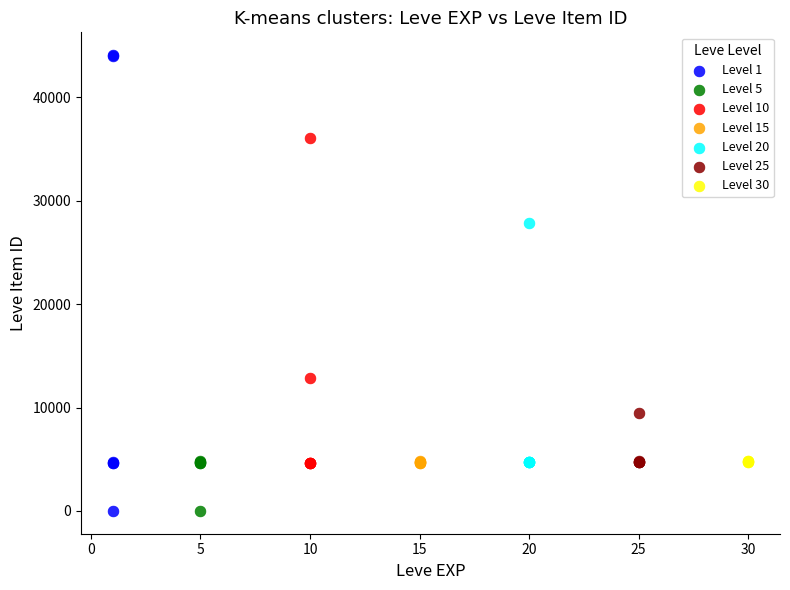

Which series reaches the maximum Y coordinate?

Level 1